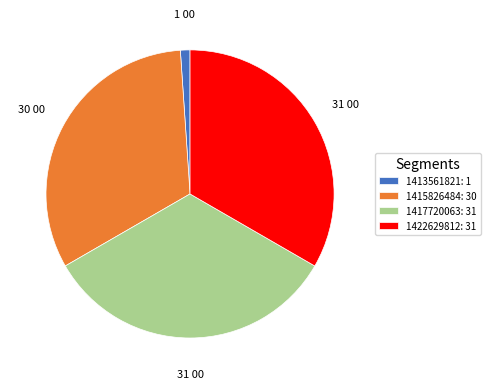

Between 1417720063: 31 and 1413561821: 1, which is larger?

1417720063: 31